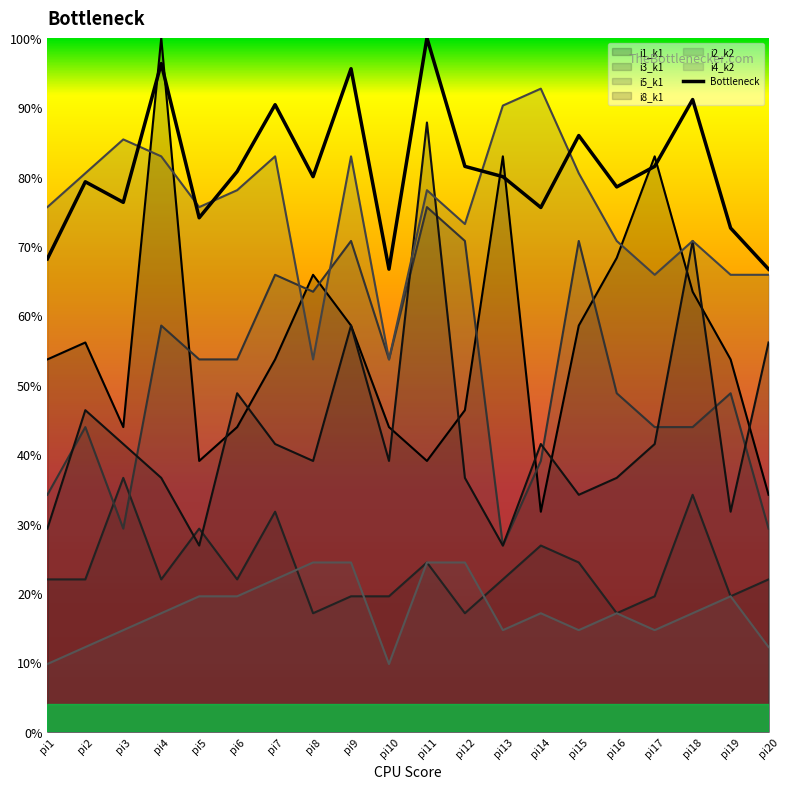

What is the sum of the i1_k1 values at pi15 and pi5?

97.6